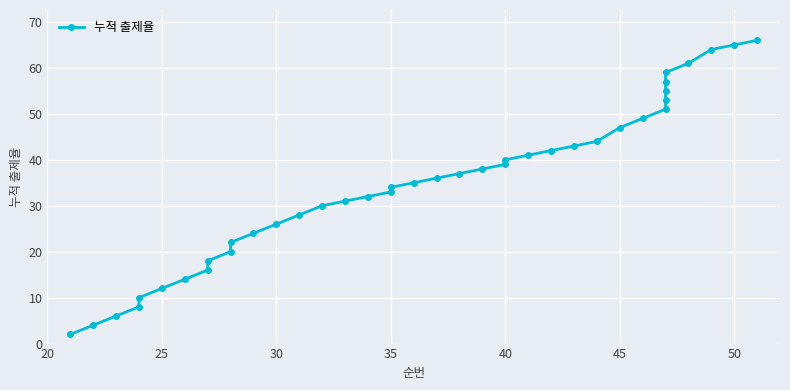

True or false: there are more than 0 points higher than both neighbors.

False